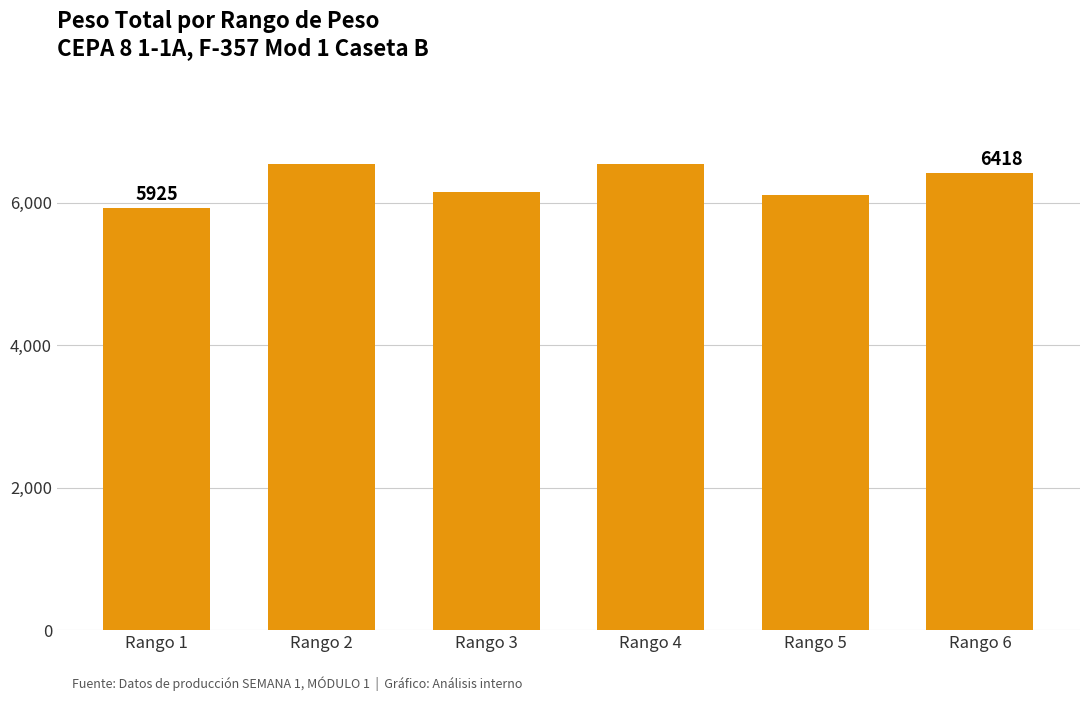

How many bars are there in total?

6